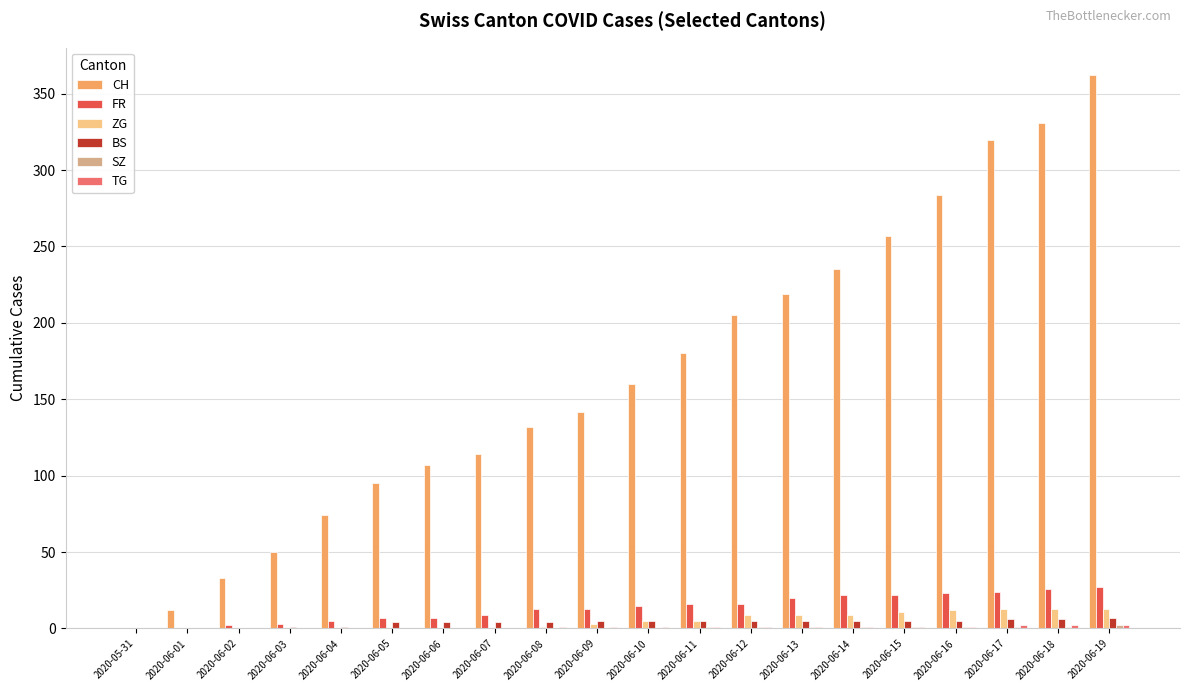

The value of CH at 2020-06-08 is 132. True or false?

True